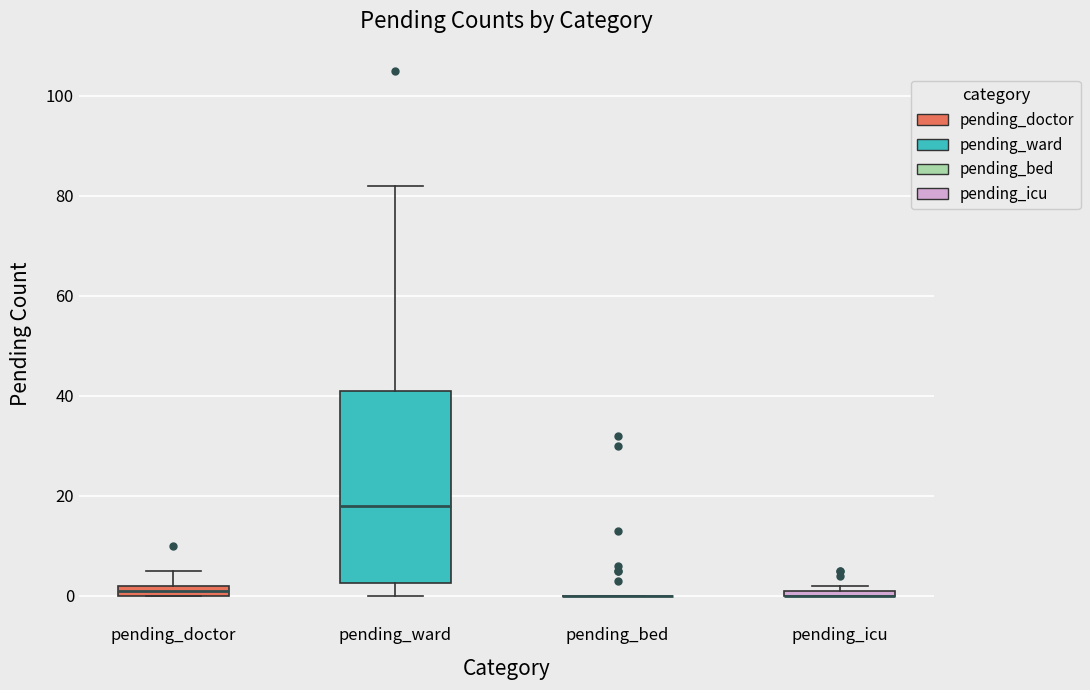

Comparing the boxes themselves (not the whiskers), which one is the tallest?

pending_ward